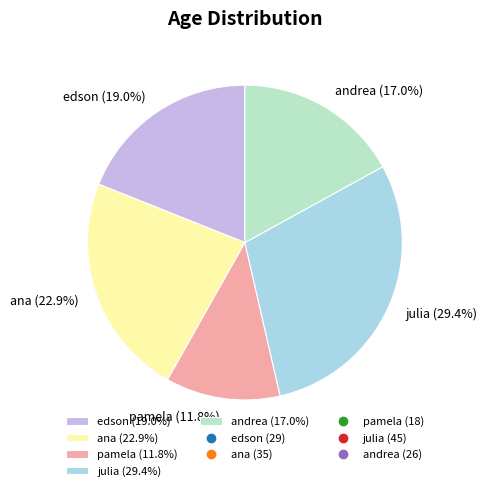

To the nearest percent, what percentage of the pie is julia?

29%